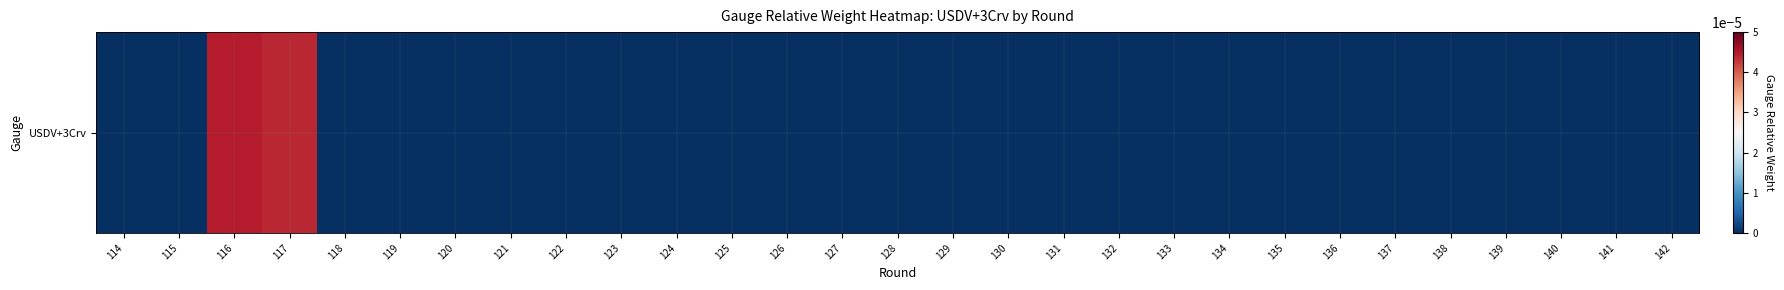

Which has a higher value, 116 or 130?

116